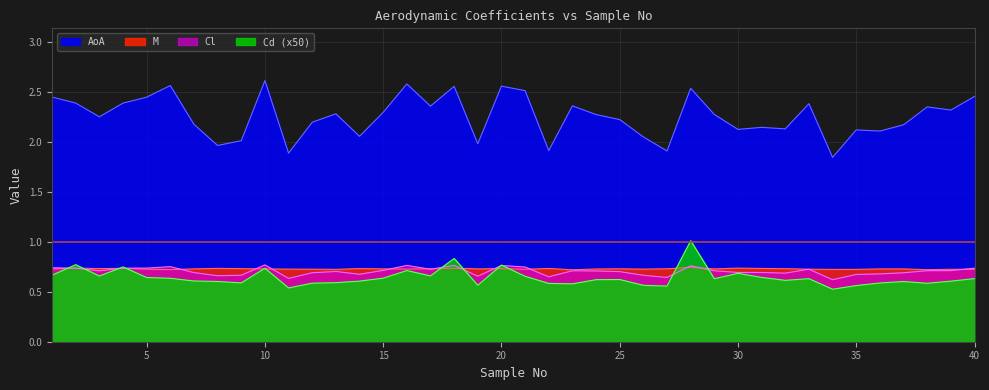

Reading left to right, transcribe all the data shown in this chart.

M: 1=0.7	2=0.7	3=0.7	4=0.7	5=0.7	6=0.7	7=0.7	8=0.7	9=0.7	10=0.7	11=0.7	12=0.7	13=0.7	14=0.7	15=0.7	16=0.7	17=0.7	18=0.7	19=0.7	20=0.7	21=0.7	22=0.7	23=0.7	24=0.7	25=0.7	26=0.7	27=0.7	28=0.7	29=0.7	30=0.7	31=0.7	32=0.7	33=0.7	34=0.7	35=0.7	36=0.7	37=0.7	38=0.7	39=0.7	40=0.7
AoA: 1=2.4	2=2.4	3=2.3	4=2.4	5=2.4	6=2.6	7=2.2	8=2.0	9=2.0	10=2.6	11=1.9	12=2.2	13=2.3	14=2.1	15=2.3	16=2.6	17=2.4	18=2.6	19=2.0	20=2.6	21=2.5	22=1.9	23=2.4	24=2.3	25=2.2	26=2.1	27=1.9	28=2.5	29=2.3	30=2.1	31=2.1	32=2.1	33=2.4	34=1.8	35=2.1	36=2.1	37=2.2	38=2.4	39=2.3	40=2.5
Cl: 1=0.7	2=0.7	3=0.7	4=0.7	5=0.7	6=0.8	7=0.7	8=0.7	9=0.7	10=0.8	11=0.6	12=0.7	13=0.7	14=0.7	15=0.7	16=0.8	17=0.7	18=0.8	19=0.7	20=0.8	21=0.7	22=0.7	23=0.7	24=0.7	25=0.7	26=0.7	27=0.6	28=0.8	29=0.7	30=0.7	31=0.7	32=0.7	33=0.7	34=0.6	35=0.7	36=0.7	37=0.7	38=0.7	39=0.7	40=0.7
Cd: 1=0.7	2=0.8	3=0.7	4=0.7	5=0.6	6=0.6	7=0.6	8=0.6	9=0.6	10=0.7	11=0.5	12=0.6	13=0.6	14=0.6	15=0.6	16=0.7	17=0.7	18=0.8	19=0.6	20=0.8	21=0.7	22=0.6	23=0.6	24=0.6	25=0.6	26=0.6	27=0.6	28=1.0	29=0.6	30=0.7	31=0.6	32=0.6	33=0.6	34=0.5	35=0.6	36=0.6	37=0.6	38=0.6	39=0.6	40=0.6